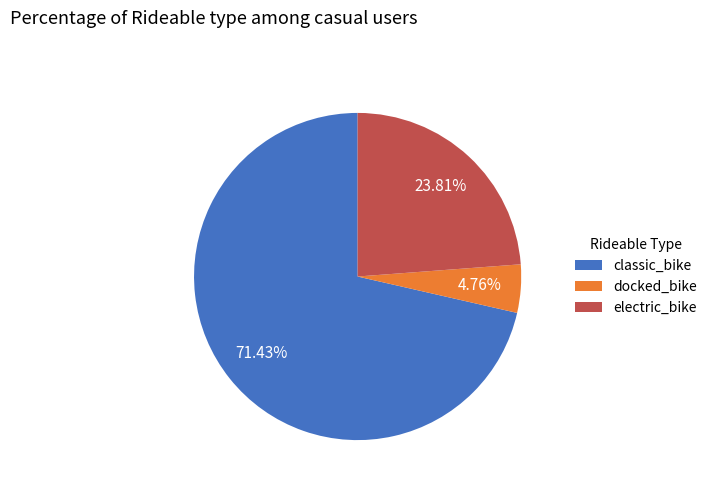

Which slice is the largest?

classic_bike